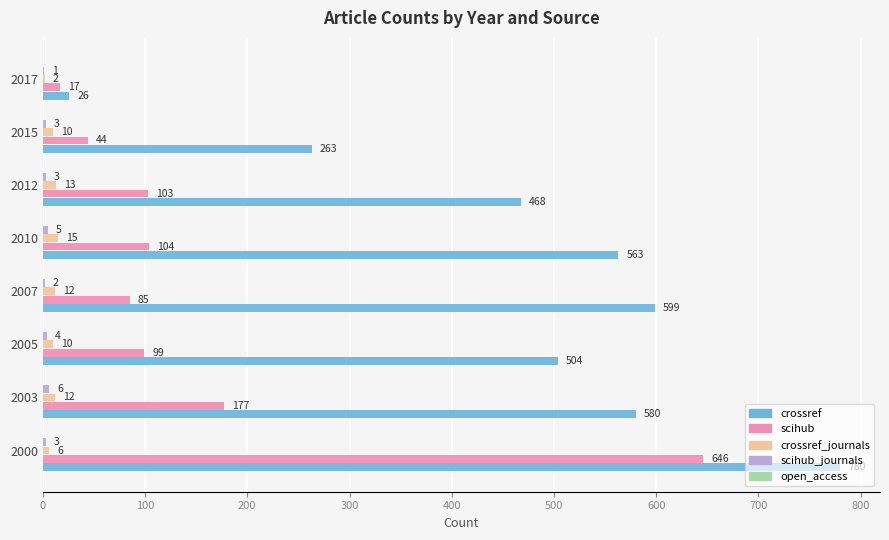

The value of scihub at 2005 is 156. True or false?

False